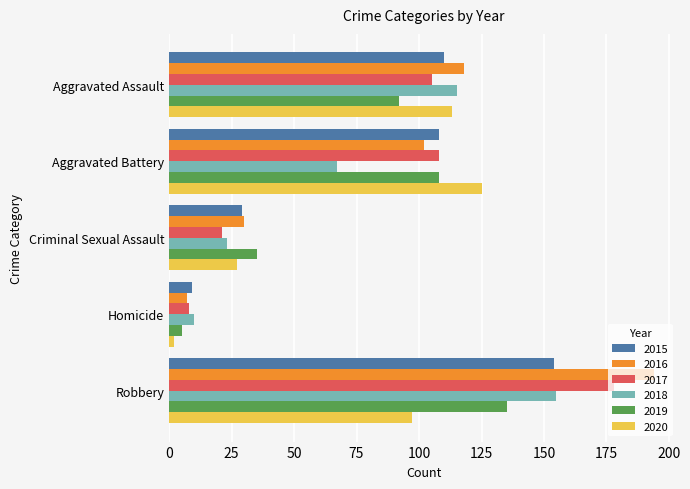

Which series has the largest total across all categories?

2016